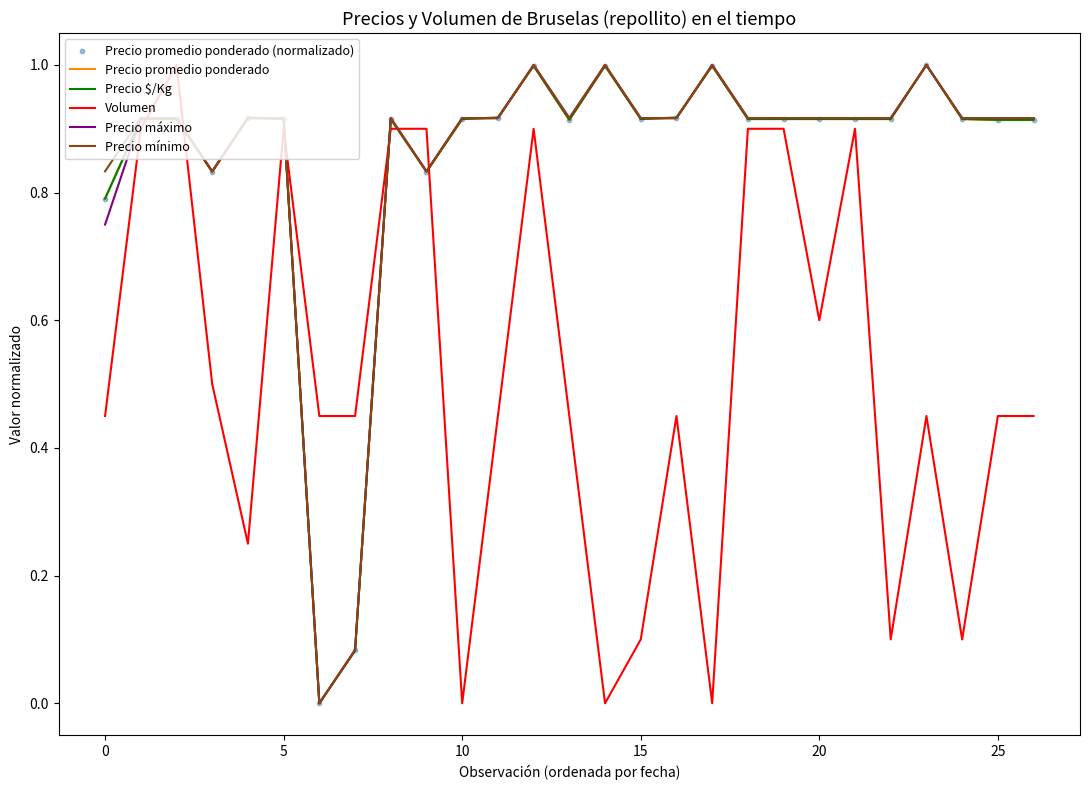

True or false: Volumen and Precio $/Kg intersect in this chart.

True